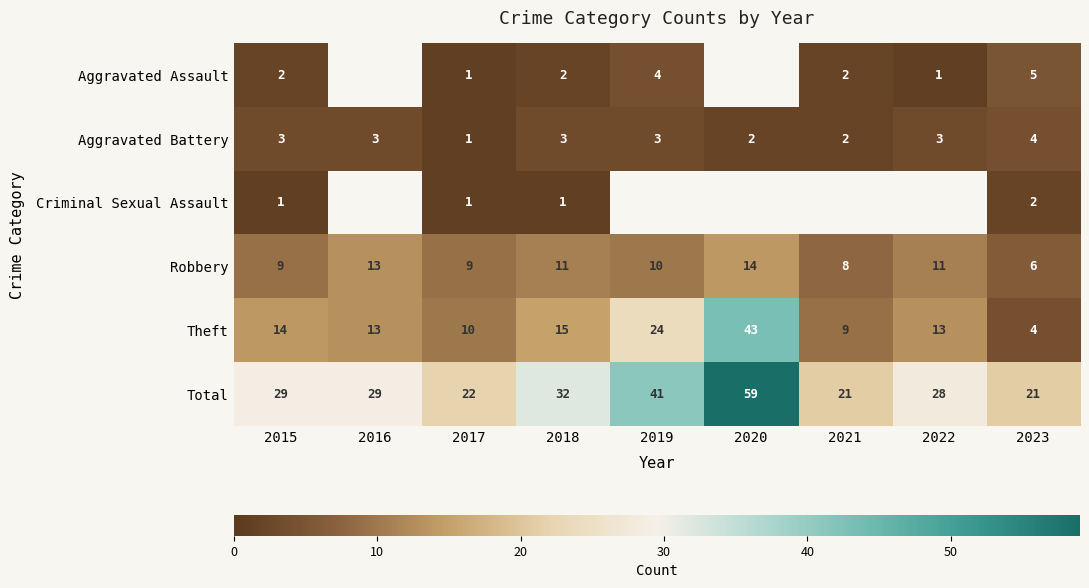

What is the sum of all Robbery values?

91